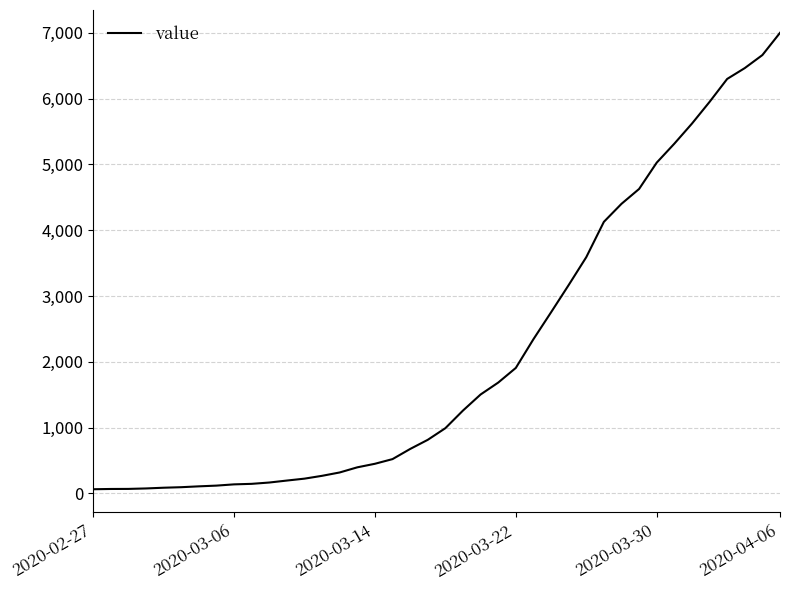

What is the greatest value displayed?

7001